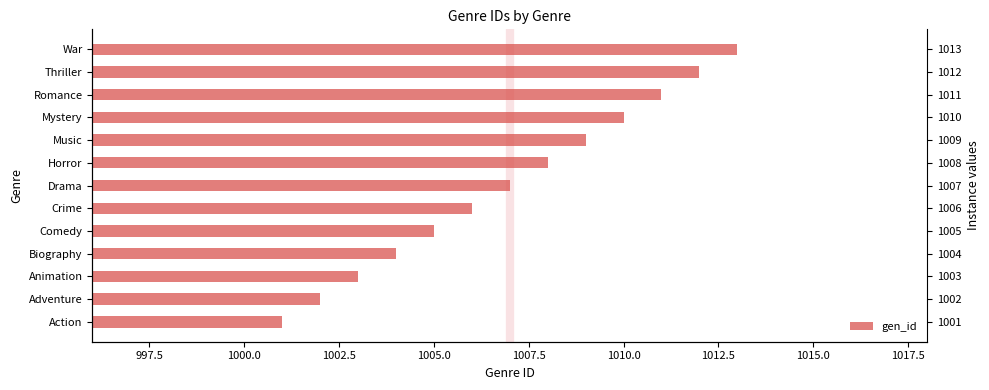

What is the difference between the maximum and minimum values?

12